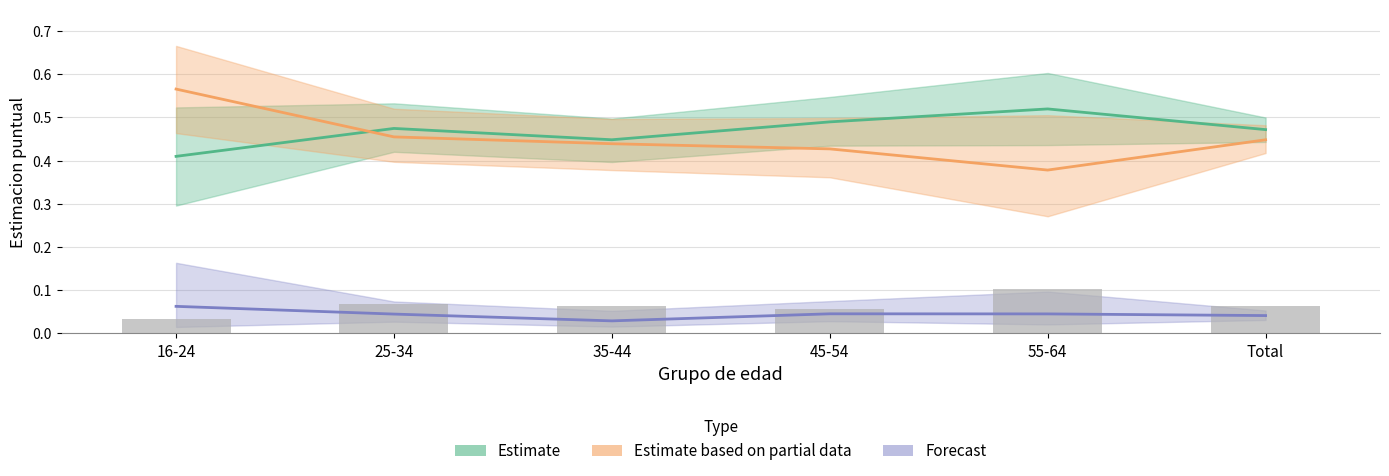

True or false: Forecast (Hombre Nunca) has a value of 0.0 at 35-44.

True